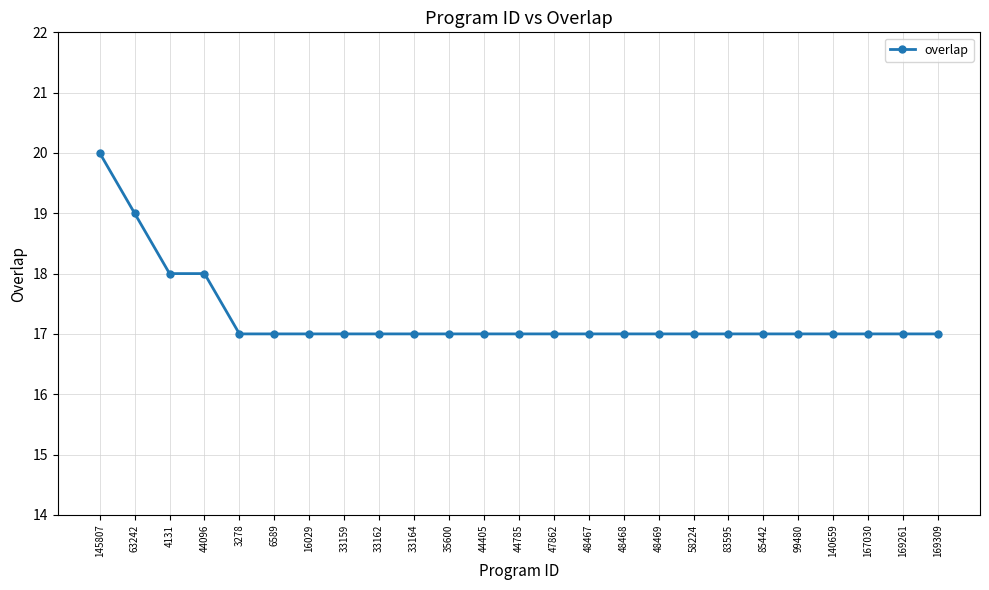

Is it true that the value at 85442 is 17?

True